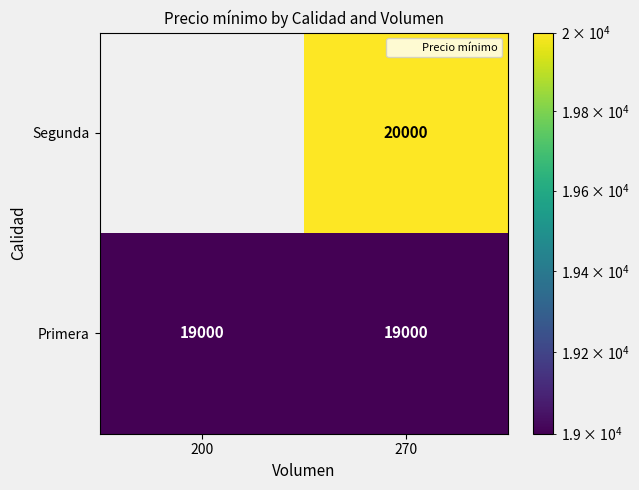

What is the highest value of the Primera series?

19000.0